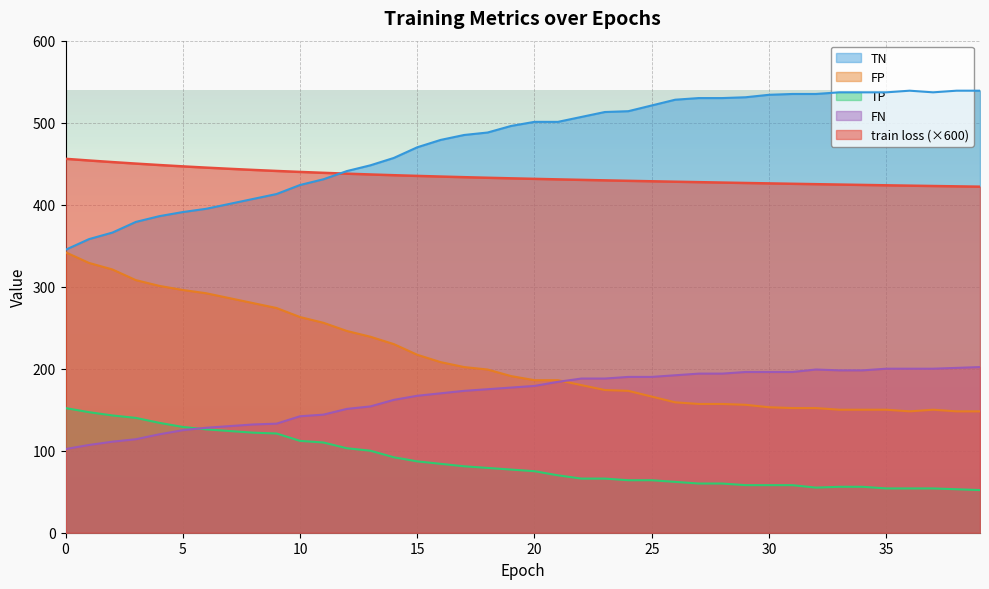

True or false: FP and TN intersect in this chart.

False